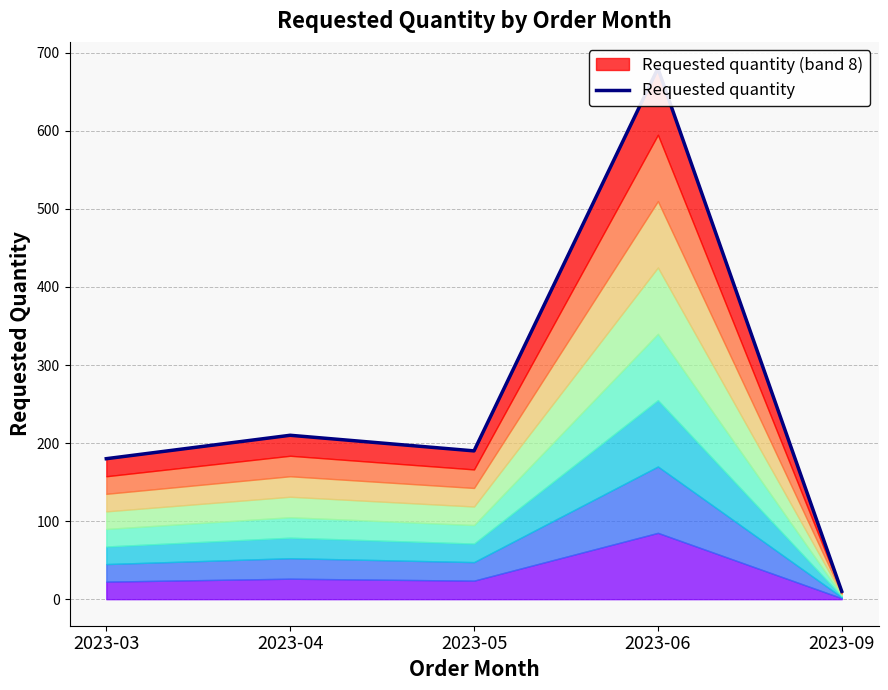

Reading left to right, extract all data points from this chart.

2023-03=180	2023-04=210	2023-05=190	2023-06=680	2023-09=10